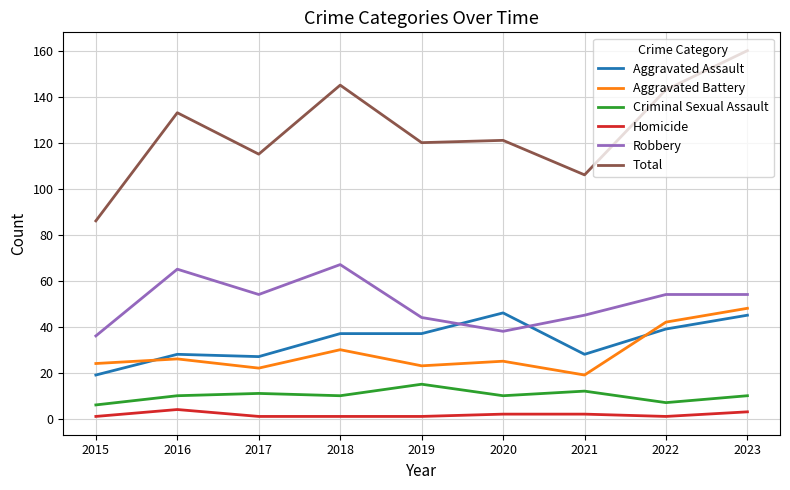

What is the highest value of the Homicide series?

4